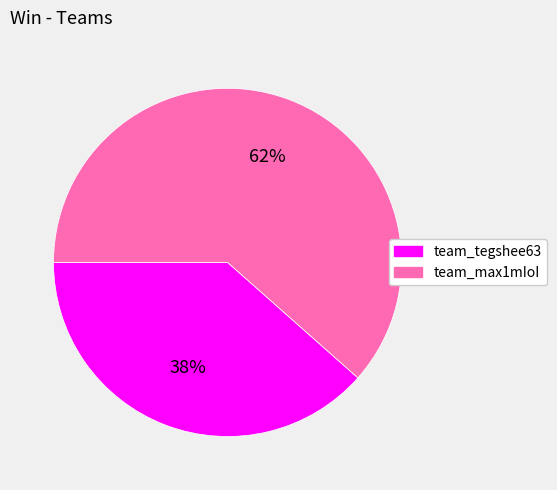

To the nearest percent, what percentage of the pie is team_max1mIoI?

62%